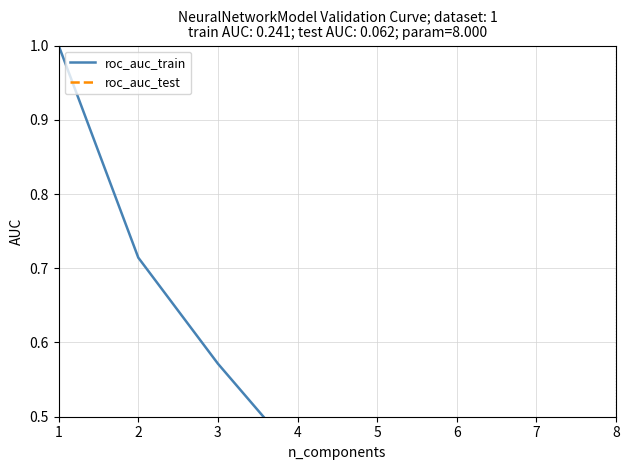

What is the value of the roc_auc_train point at the 1st from the left?

1.0